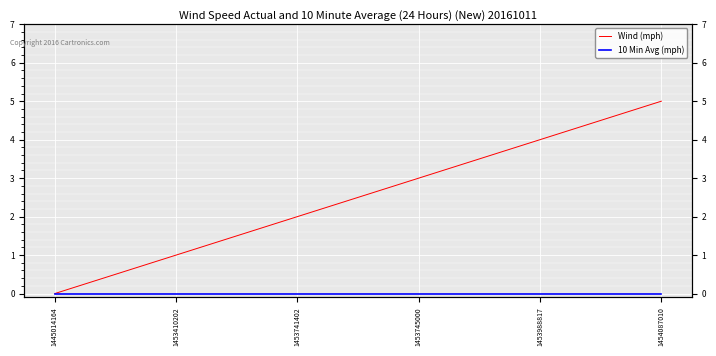

Which has a higher value, 1454087010 or 1453745000?

1454087010